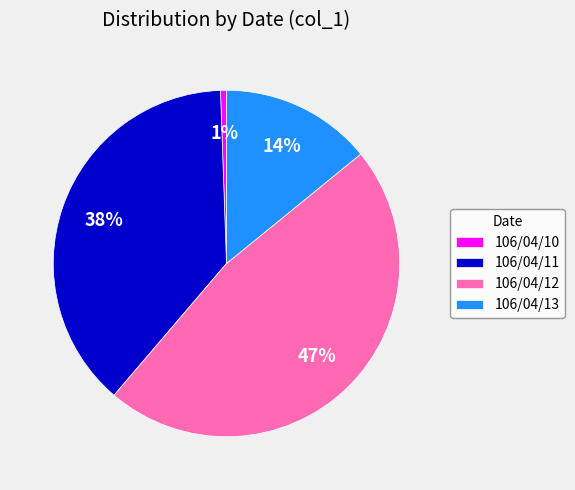

Does 106/04/11 account for over 50% of the chart?

No